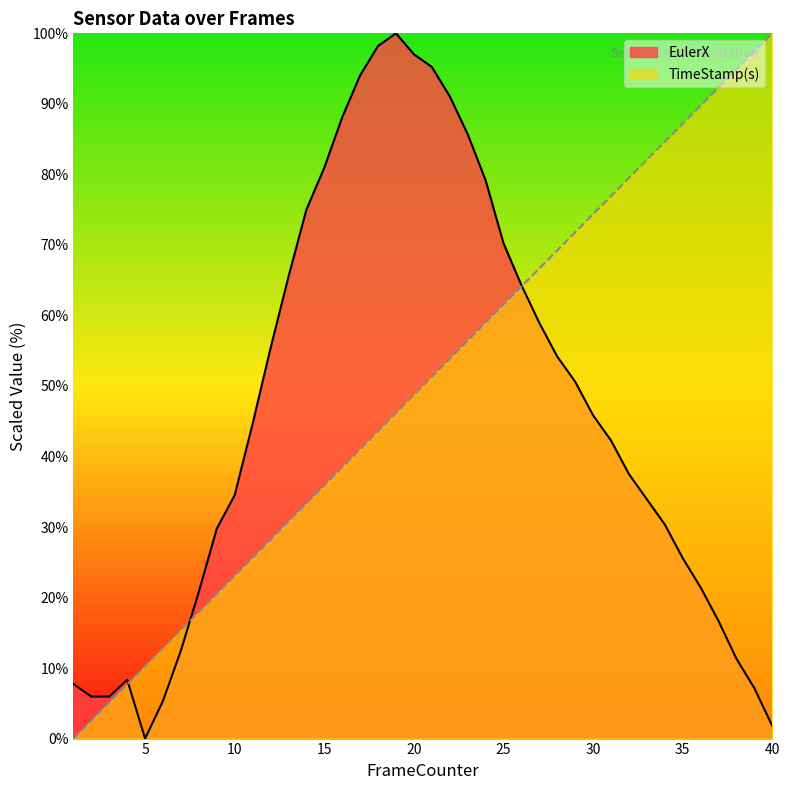

Between 11 and 32, which is larger?

11